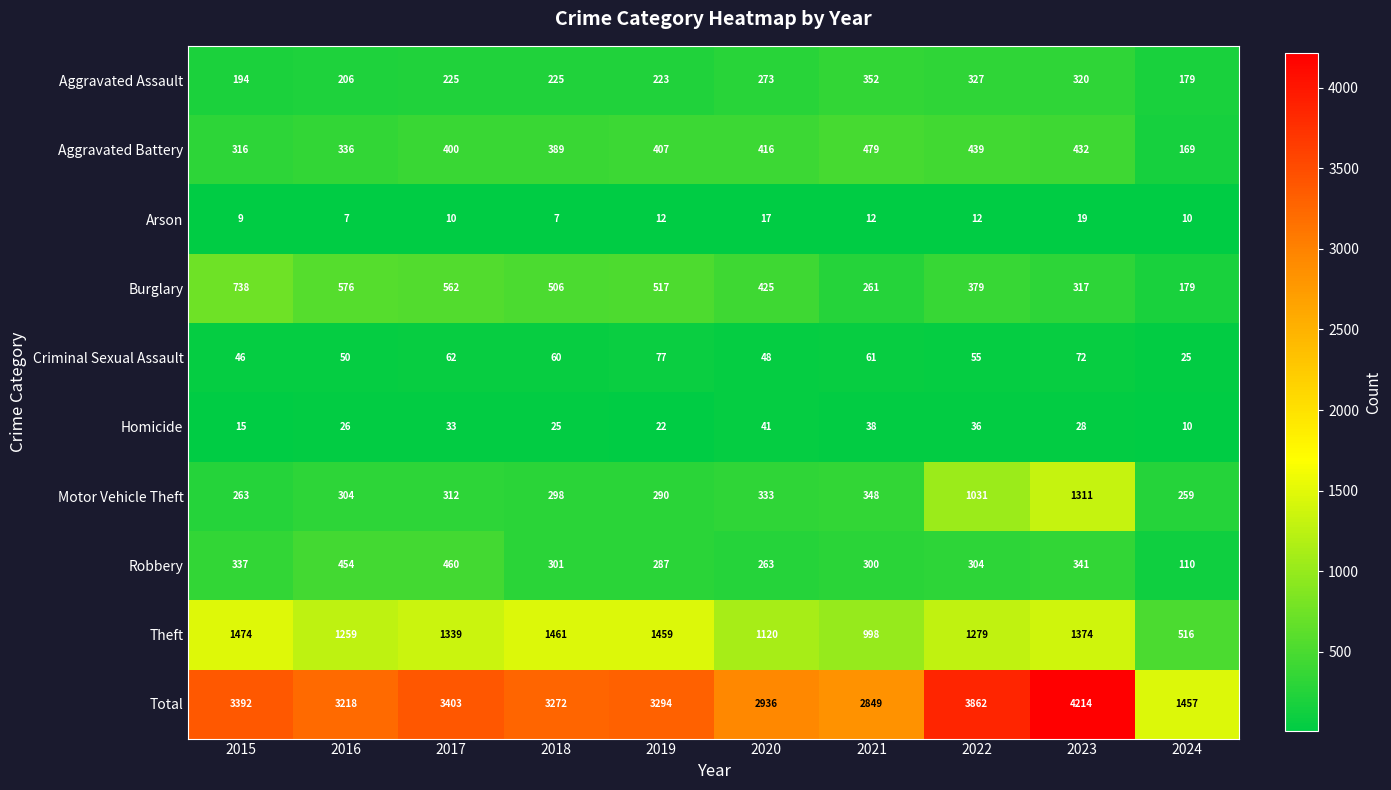

The value of Aggravated Battery at 2021 is 479. True or false?

True